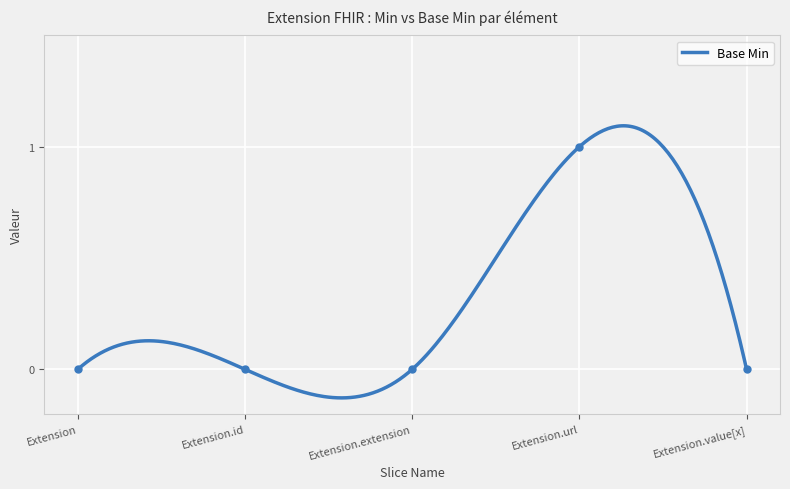

At which label is the value closest to 0?

Extension